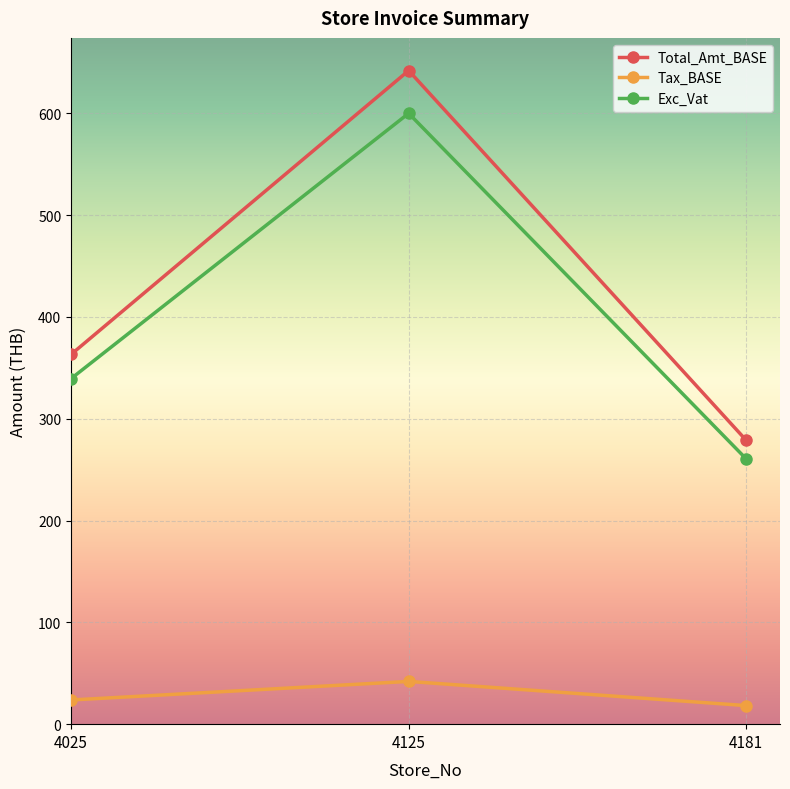

Does the chart display data point markers on the line(s)?

Yes